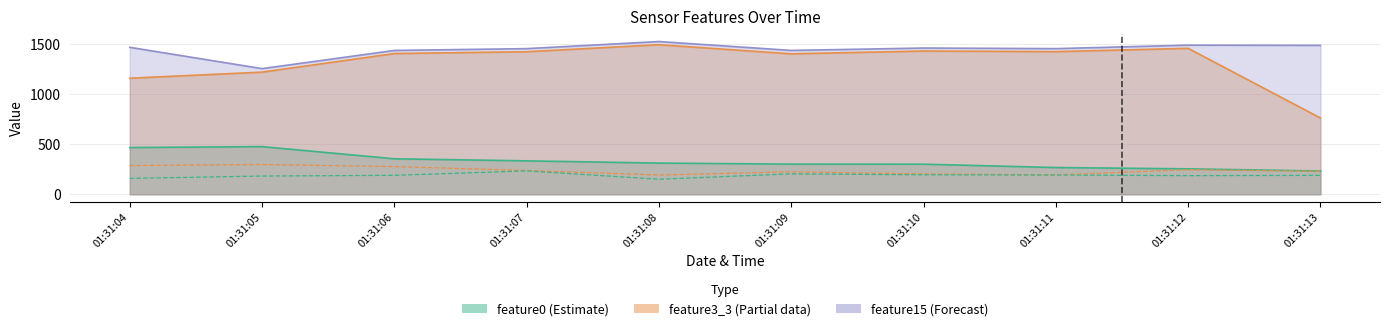

The value of feature1 ×20 at 01:31:09 is 224.6. True or false?

True